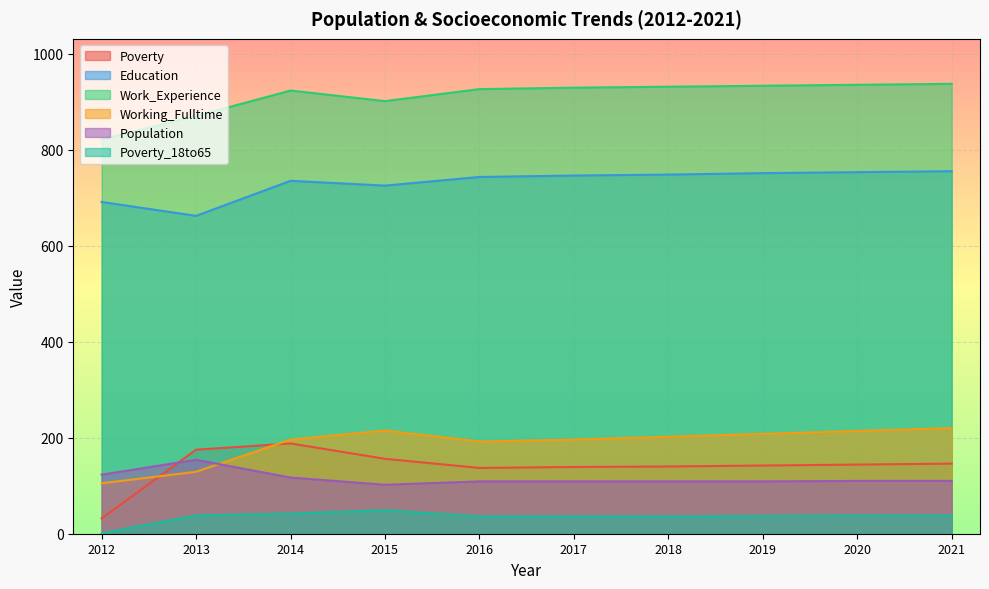

Reading left to right, list all the values displayed in this chart.

Poverty: 2012=32	2013=175	2014=188	2015=156	2016=137	2017=139	2018=140	2019=142	2020=144	2021=146
Education: 2012=691	2013=662	2014=735	2015=725	2016=743	2017=746	2018=748	2019=751	2020=753	2021=755
Work_Experience: 2012=821	2013=870	2014=923	2015=901	2016=926	2017=929	2018=931	2019=933	2020=935	2021=937
Working_Fulltime: 2012=105	2013=129	2014=196	2015=215	2016=192	2017=196	2018=202	2019=208	2020=214	2021=220
Population: 2012=123	2013=154	2014=117	2015=102	2016=109	2017=109	2018=109	2019=109	2020=110	2021=110
Poverty_18to65: 2012=1	2013=38	2014=42	2015=49	2016=36	2017=36	2018=36	2019=37	2020=38	2021=38